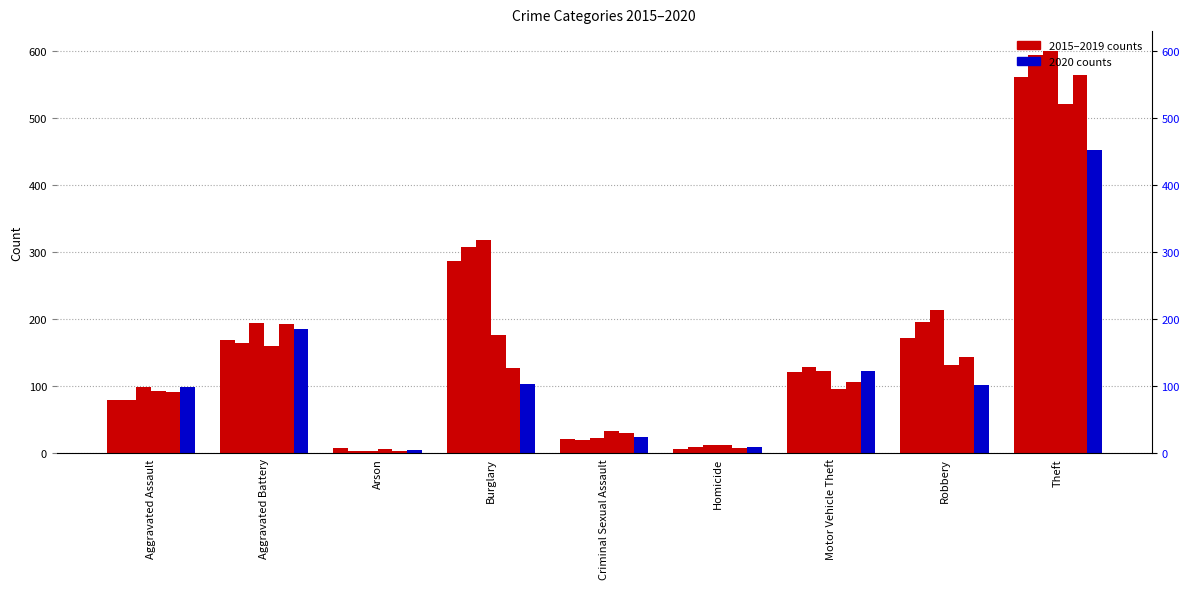

How many bars are there in total?

54